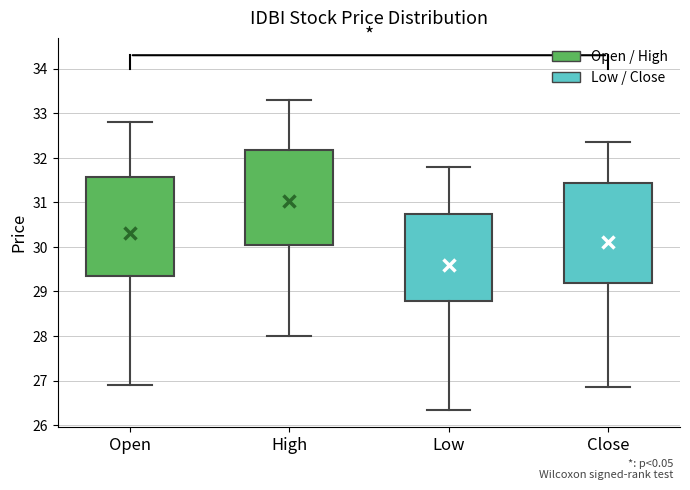

Reading left to right, transcribe this box plot: for each box, give where its median line is, the range the box spans, and where its two whiskers end, as read against the y-axis. The values are not printed on the chart, so give them approximately, as read against the axis.

Open: median 30.3, box 29.4 to 31.6, whiskers 26.9 to 32.8
High: median 31.5, box 30.0 to 32.2, whiskers 28.0 to 33.3
Low: median 29.7, box 28.8 to 30.7, whiskers 26.4 to 31.8
Close: median 30.2, box 29.2 to 31.4, whiskers 26.9 to 32.4